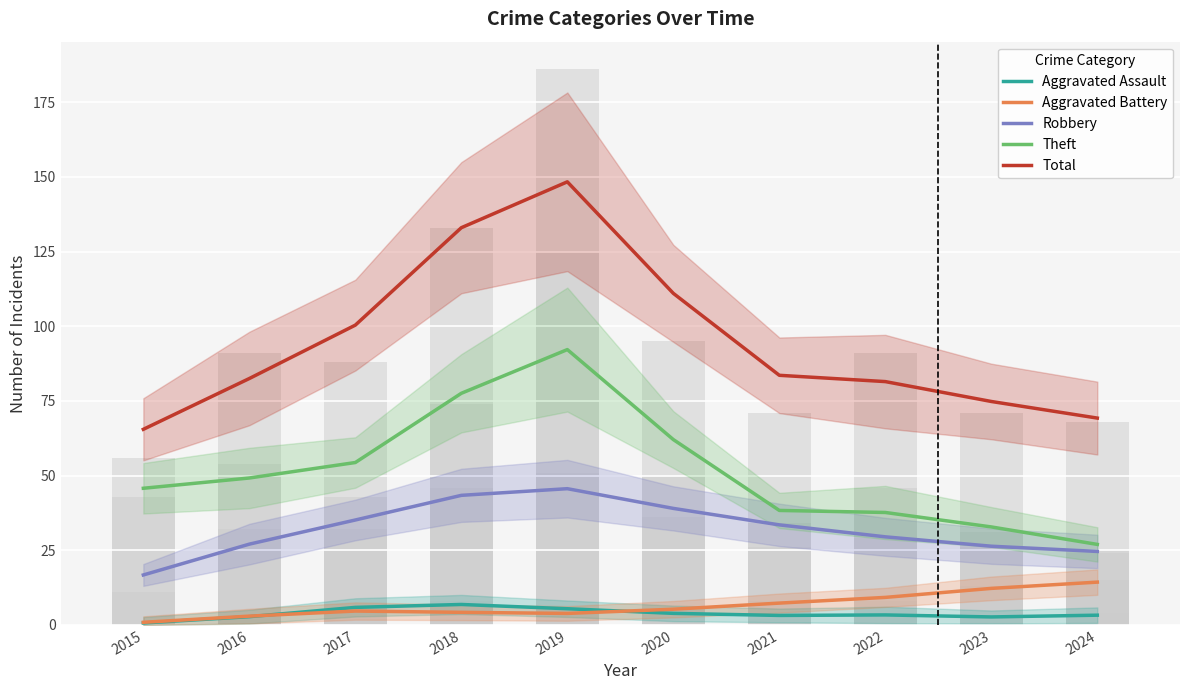

At which label does Total reach its minimum?

2015